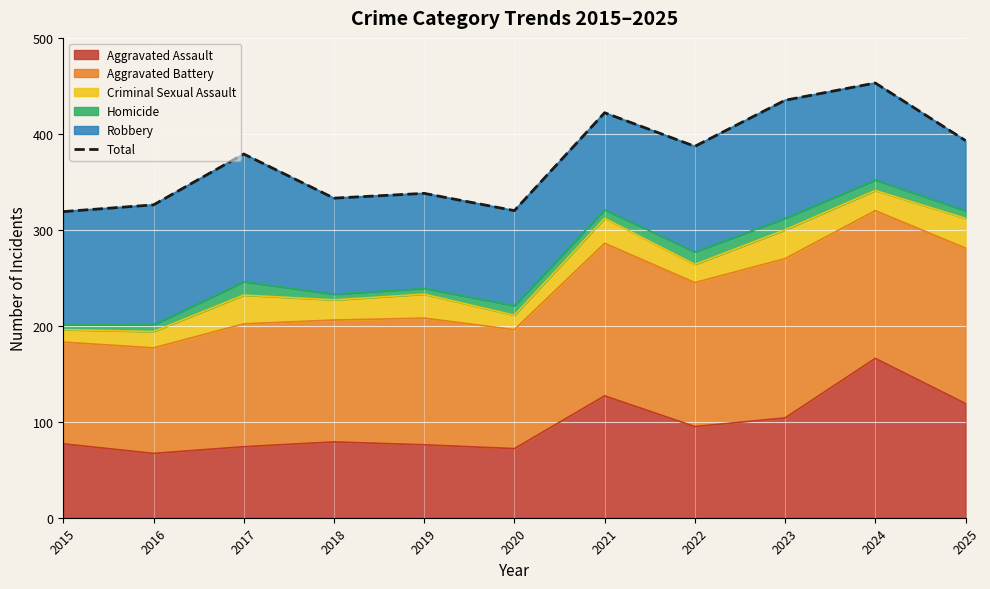

What is the difference between the values at 2020 and 2016?

6